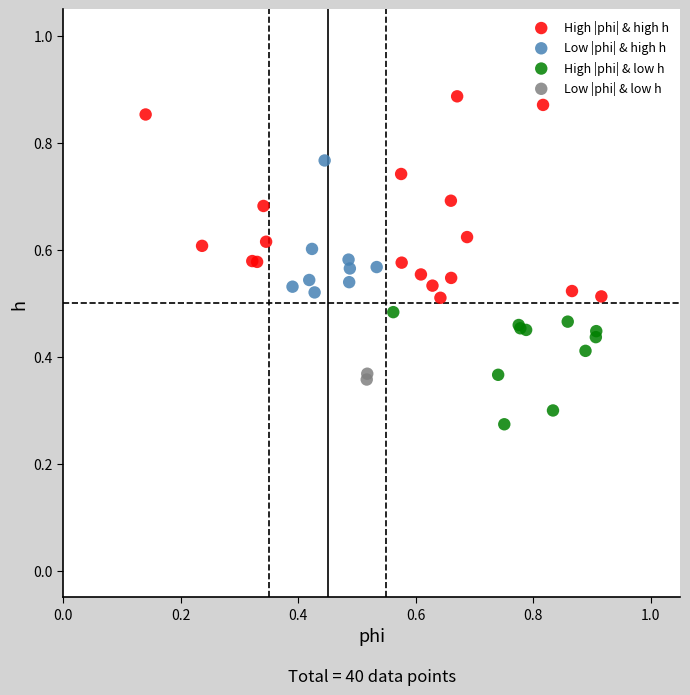

What are all the series names shown in the legend?

High |phi| & high h, Low |phi| & high h, High |phi| & low h, Low |phi| & low h